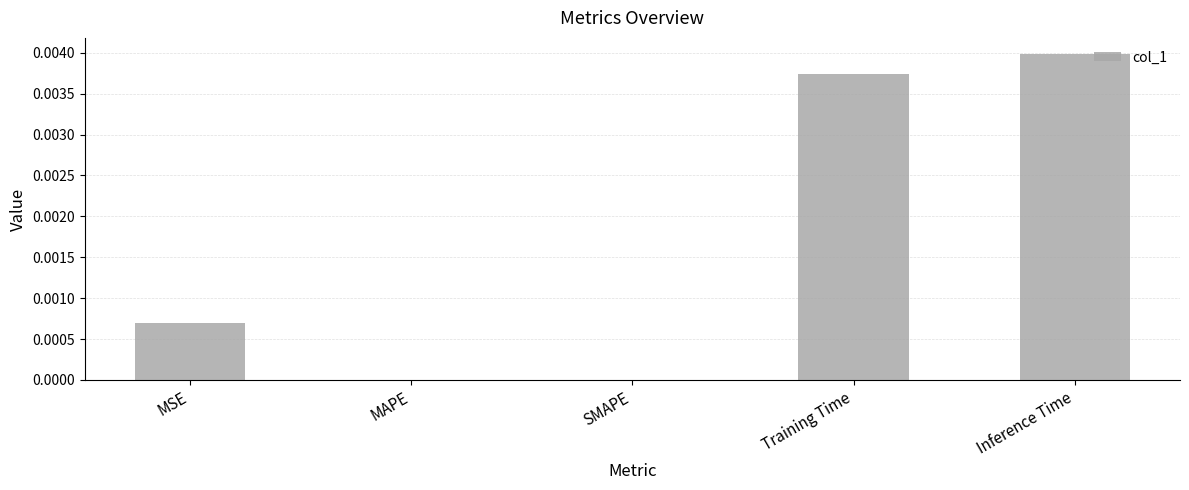

True or false: the data shows 0.0 at Inference Time.

True